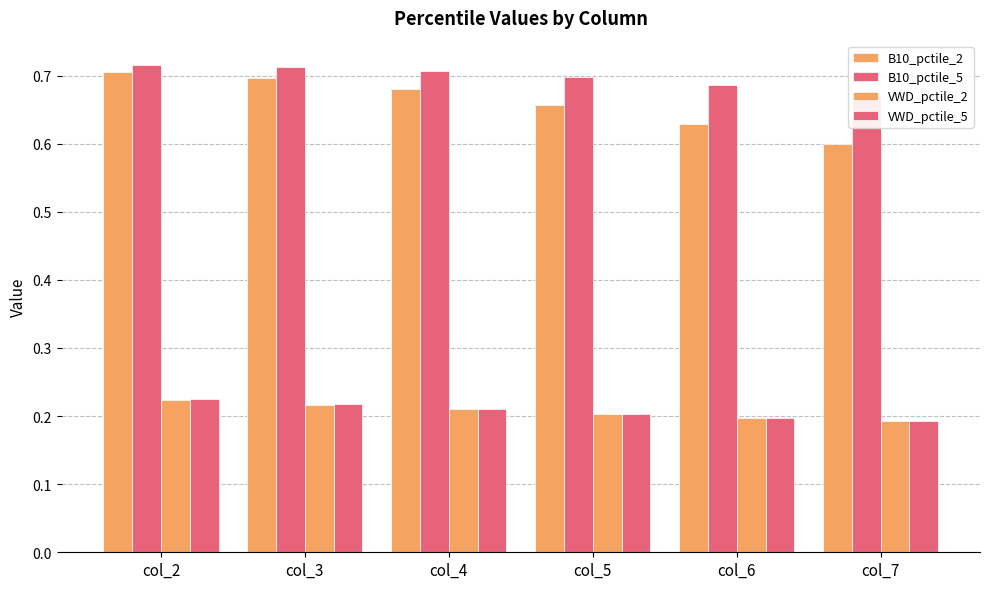

The B10_pctile_2 series shows 1.0 at col_3. True or false?

False